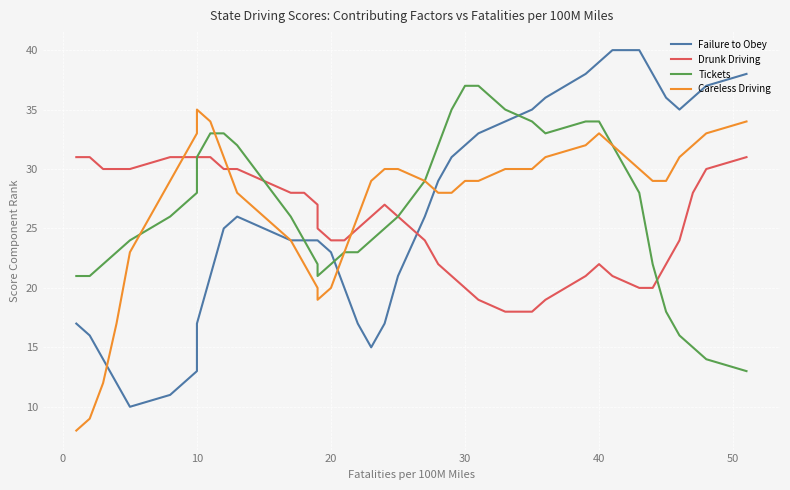

Rank the series by their average value, from lowest to highest.

Drunk Driving, Failure to Obey, Tickets, Careless Driving